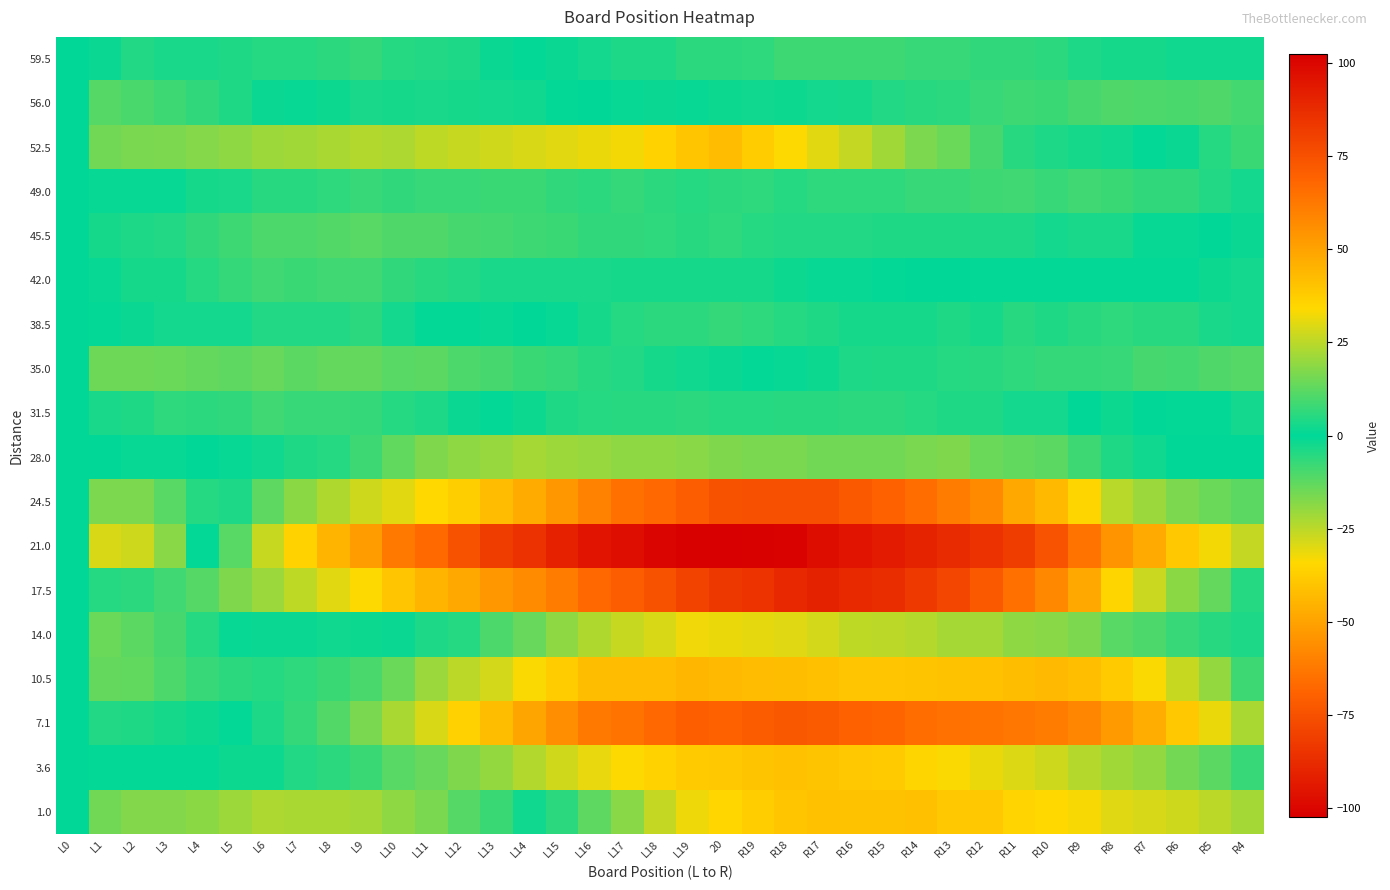

Reading left to right, what are all the values shown in this chart?

59.5: L0=0.0	L1=1.5	L2=4.4	L3=3.3	L4=3.3	L5=4.2	L6=5.1	L7=5.0	L8=6.0	L9=6.9	L10=4.8	L11=4.7	L12=3.7	L13=1.6	L14=0.5	L15=-1.6	L16=-2.7	L17=-3.7	L18=-3.8	L19=-5.9	20=-6.0	R19=-6.0	R18=-8.1	R17=-8.2	R16=-8.3	R15=-8.3	R14=-7.4	R13=-7.5	R12=-6.6	R11=-6.7	R10=-5.7	R9=-3.8	R8=-2.9	R7=-3.0	R6=-2.0	R5=-2.1	R4=-2.2
56.0: L0=0.0	L1=-11.5	L2=-9.9	L3=-8.3	L4=-6.7	L5=-4.1	L6=-1.6	L7=-1.0	L8=1.6	L9=3.2	L10=2.8	L11=3.4	L12=3.0	L13=2.6	L14=2.2	L15=0.8	L16=0.3	L17=0.9	L18=1.5	L19=1.1	20=1.7	R19=2.3	R18=1.9	R17=2.5	R16=3.1	R15=4.7	R14=5.2	R13=5.8	R12=7.4	R11=8.0	R10=7.6	R9=9.2	R8=10.8	R7=10.4	R6=10.0	R5=10.6	R4=9.1
52.5: L0=0.0	L1=15.0	L2=16.2	L3=16.5	L4=17.7	L5=18.9	L6=21.2	L7=21.4	L8=22.6	L9=23.8	L10=23.1	L11=25.3	L12=26.5	L13=27.8	L14=29.0	L15=30.2	L16=31.5	L17=32.7	L18=35.9	L19=39.2	20=42.4	R19=37.6	R18=33.8	R17=30.1	R16=26.3	R15=21.5	R14=16.8	R13=14.0	R12=9.2	R11=5.5	R10=3.7	R9=2.9	R8=2.2	R7=-0.6	R6=-1.4	R5=-5.2	R4=-7.9
49.0: L0=0.0	L1=-1.0	L2=1.1	L3=1.1	L4=3.2	L5=3.2	L6=5.3	L7=5.3	L8=6.4	L9=7.4	L10=6.5	L11=7.5	L12=7.6	L13=7.6	L14=7.7	L15=6.7	L16=5.8	L17=6.8	L18=5.9	L19=4.9	20=6.0	R19=6.0	R18=5.1	R17=6.1	R16=6.2	R15=6.2	R14=7.3	R13=7.3	R12=8.4	R11=8.4	R10=7.5	R9=8.5	R8=7.6	R7=6.6	R6=6.7	R5=4.7	R4=2.8
45.5: L0=0.0	L1=3.0	L2=3.8	L3=4.7	L4=6.5	L5=8.4	L6=10.2	L7=10.1	L8=10.9	L9=11.8	L10=10.6	L11=10.5	L12=9.3	L13=9.2	L14=8.0	L15=7.8	L16=6.7	L17=6.5	L18=6.4	L19=5.2	20=6.1	R19=4.9	R18=4.8	R17=4.6	R16=4.5	R15=4.3	R14=4.2	R13=4.0	R12=3.8	R11=3.7	R10=2.5	R9=3.4	R8=3.2	R7=1.1	R6=0.9	R5=-0.2	R4=-1.4
42.0: L0=0.0	L1=1.0	L2=2.9	L3=2.9	L4=4.8	L5=6.8	L6=8.7	L7=7.7	L8=8.6	L9=8.6	L10=6.5	L11=5.5	L12=4.4	L13=3.4	L14=3.3	L15=3.3	L16=3.2	L17=3.2	L18=3.1	L19=3.1	20=3.0	R19=3.0	R18=1.9	R17=0.9	R16=0.8	R15=0.8	R14=-0.3	R13=-0.3	R12=0.6	R11=0.6	R10=-0.5	R9=0.5	R8=0.4	R7=-0.6	R6=-0.7	R5=-1.7	R4=-2.8
38.5: L0=0.0	L1=-0.5	L2=1.5	L3=2.6	L4=2.6	L5=2.6	L6=4.6	L7=4.7	L8=4.7	L9=5.7	L10=2.7	L11=0.8	L12=0.8	L13=0.8	L14=-0.2	L15=0.9	L16=2.9	L17=4.9	L18=5.9	L19=6.0	20=7.0	R19=6.0	R18=5.0	R17=4.1	R16=3.1	R15=3.1	R14=3.1	R13=4.2	R12=3.2	R11=5.2	R10=4.2	R9=5.3	R8=6.3	R7=5.3	R6=5.3	R5=3.4	R4=2.4
35.0: L0=0.0	L1=14.5	L2=14.8	L3=14.0	L4=13.3	L5=12.5	L6=13.8	L7=12.0	L8=13.3	L9=13.6	L10=11.8	L11=12.1	L12=10.3	L13=9.6	L14=7.8	L15=7.1	L16=5.3	L17=4.6	L18=2.9	L19=2.1	20=1.4	R19=0.6	R18=-1.1	R17=-1.9	R16=-3.6	R15=-4.3	R14=-4.1	R13=-4.8	R12=-5.6	R11=-6.3	R10=-7.1	R9=-6.8	R8=-7.6	R7=-9.3	R6=-9.0	R5=-10.8	R4=-11.5
31.5: L0=0.0	L1=3.5	L2=4.3	L3=6.1	L4=6.0	L5=6.8	L6=8.6	L7=7.4	L8=7.2	L9=7.1	L10=4.9	L11=3.7	L12=1.5	L13=-0.7	L14=-1.8	L15=-4.0	L16=-5.2	L17=-5.4	L18=-5.6	L19=-5.7	20=-4.9	R19=-5.1	R18=-5.3	R17=-5.4	R16=-5.6	R15=-5.8	R14=-5.0	R13=-4.2	R12=-4.3	R11=-2.5	R10=-2.7	R9=0.1	R8=1.9	R7=-0.2	R6=0.6	R5=-0.6	R4=-2.8
28.0: L0=0.0	L1=0.0	L2=1.0	L3=1.0	L4=0.0	L5=-1.0	L6=-2.0	L7=-4.0	L8=-5.0	L9=-8.0	L10=-13.0	L11=-17.0	L12=-19.0	L13=-20.0	L14=-22.0	L15=-21.0	L16=-20.0	L17=-19.0	L18=-19.0	L19=-18.0	20=-17.0	R19=-16.0	R18=-16.0	R17=-15.0	R16=-15.0	R15=-15.0	R14=-16.0	R13=-17.0	R12=-14.0	R11=-13.0	R10=-12.0	R9=-8.0	R8=-4.0	R7=-2.0	R6=0.0	R5=0.0	R4=0.0
24.5: L0=0.0	L1=16.5	L2=16.7	L3=11.8	L4=5.0	L5=-3.9	L6=-12.7	L7=-18.6	L8=-23.4	L9=-27.3	L10=-30.1	L11=-34.0	L12=-36.8	L13=-42.7	L14=-47.5	L15=-53.3	L16=-59.2	L17=-65.0	L18=-67.9	L19=-70.7	20=-74.6	R19=-75.4	R18=-75.3	R17=-75.1	R16=-72.0	R15=-69.8	R14=-65.7	R13=-61.5	R12=-57.3	R11=-48.2	R10=-43.0	R9=-34.9	R8=-24.7	R7=-20.6	R6=-16.4	R5=-14.3	R4=-12.1
21.0: L0=0.0	L1=29.0	L2=27.5	L3=18.0	L4=0.5	L5=-11.9	L6=-26.4	L7=-35.9	L8=-44.4	L9=-51.9	L10=-62.4	L11=-66.9	L12=-74.4	L13=-81.8	L14=-85.3	L15=-90.8	L16=-95.3	L17=-96.8	L18=-100.3	L19=-101.8	20=-102.3	R19=-101.7	R18=-101.2	R17=-97.7	R16=-95.2	R15=-92.7	R14=-90.2	R13=-87.7	R12=-85.2	R11=-81.6	R10=-74.1	R9=-63.6	R8=-54.1	R7=-47.6	R6=-39.1	R5=-32.6	R4=-26.1
17.5: L0=0.0	L1=-5.0	L2=-5.7	L3=-8.5	L4=-11.2	L5=-17.0	L6=-20.7	L7=-25.5	L8=-30.2	L9=-33.9	L10=-39.7	L11=-44.4	L12=-48.2	L13=-52.9	L14=-56.7	L15=-61.4	L16=-67.2	L17=-70.9	L18=-74.6	L19=-79.4	20=-83.1	R19=-84.9	R18=-88.6	R17=-90.4	R16=-88.1	R15=-86.8	R14=-82.6	R13=-78.3	R12=-72.1	R11=-64.8	R10=-57.6	R9=-48.3	R8=-35.1	R7=-26.8	R6=-18.5	R5=-13.3	R4=-5.0
14.0: L0=0.0	L1=-14.0	L2=-12.3	L3=-9.6	L4=-4.8	L5=-1.1	L6=1.6	L7=1.3	L8=2.0	L9=1.7	L10=-1.5	L11=-3.8	L12=-5.1	L13=-10.4	L14=-13.7	L15=-18.9	L16=-23.2	L17=-26.5	L18=-28.8	L19=-32.1	20=-31.4	R19=-30.6	R18=-29.9	R17=-28.2	R16=-25.5	R15=-24.8	R14=-24.1	R13=-22.3	R12=-21.6	R11=-18.9	R10=-18.2	R9=-16.5	R8=-11.7	R7=-10.0	R6=-7.3	R5=-5.6	R4=-3.9
10.5: L0=0.0	L1=-13.5	L2=-12.8	L3=-10.1	L4=-7.4	L5=-5.7	L6=-5.0	L7=-6.3	L8=-7.7	L9=-10.0	L10=-14.3	L11=-20.6	L12=-24.9	L13=-28.2	L14=-33.5	L15=-37.8	L16=-42.1	L17=-42.4	L18=-42.7	L19=-44.0	20=-43.3	R19=-42.7	R18=-42.0	R17=-41.3	R16=-39.6	R15=-39.9	R14=-40.2	R13=-40.5	R12=-40.8	R11=-42.1	R10=-43.4	R9=-41.7	R8=-38.0	R7=-33.3	R6=-26.7	R5=-20.0	R4=-8.3
7.1: L0=0.0	L1=4.5	L2=4.3	L3=3.0	L4=1.8	L5=-0.4	L6=-3.7	L7=-6.9	L8=-11.1	L9=-16.3	L10=-22.6	L11=-28.8	L12=-36.0	L13=-42.3	L14=-49.5	L15=-55.7	L16=-62.0	L17=-64.2	L18=-67.4	L19=-70.7	20=-69.9	R19=-71.1	R18=-72.3	R17=-71.6	R16=-69.8	R15=-68.0	R14=-66.3	R13=-64.5	R12=-63.7	R11=-63.0	R10=-61.2	R9=-58.4	R8=-52.7	R7=-46.9	R6=-39.1	R5=-31.3	R4=-22.6
3.6: L0=0.0	L1=0.5	L2=0.5	L3=0.4	L4=-0.6	L5=-1.6	L6=-1.6	L7=-4.7	L8=-5.7	L9=-7.7	L10=-11.7	L11=-13.8	L12=-16.8	L13=-19.8	L14=-23.8	L15=-27.9	L16=-30.9	L17=-33.9	L18=-35.9	L19=-38.0	20=-39.0	R19=-40.0	R18=-41.0	R17=-40.1	R16=-39.1	R15=-38.1	R14=-35.1	R13=-33.2	R12=-31.2	R11=-29.2	R10=-27.2	R9=-24.3	R8=-21.3	R7=-19.3	R6=-15.3	R5=-12.4	R4=-7.4
1.0: L0=0.0	L1=15.0	L2=17.2	L3=17.5	L4=18.7	L5=20.9	L6=23.2	L7=22.4	L8=22.6	L9=21.8	L10=19.1	L11=16.3	L12=11.5	L13=7.8	L14=2.0	L15=-5.8	L16=-12.5	L17=-18.3	L18=-26.1	L19=-31.8	20=-34.6	R19=-37.4	R18=-39.2	R17=-40.9	R16=-40.7	R15=-40.5	R14=-41.2	R13=-39.0	R12=-38.8	R11=-35.5	R10=-34.3	R9=-33.1	R8=-29.8	R7=-28.6	R6=-27.4	R5=-25.2	R4=-21.9